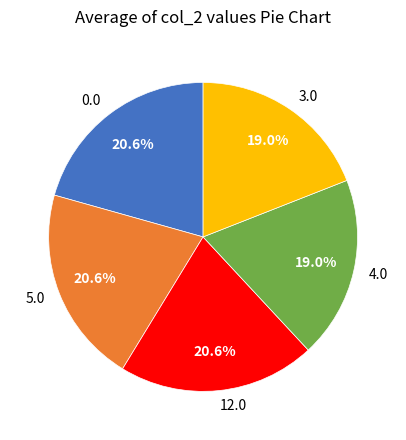

How many slices are in this pie chart?

5